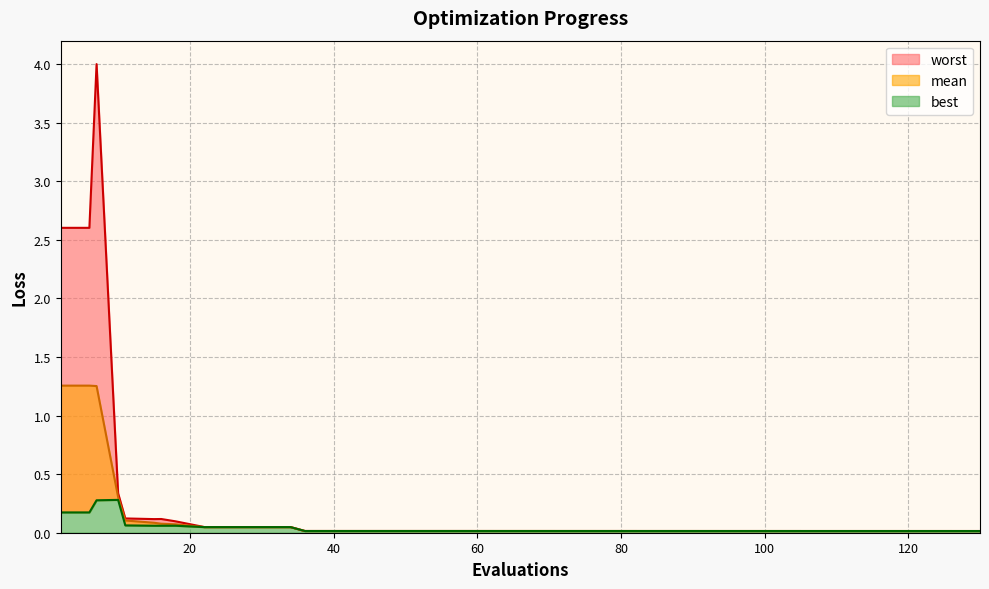

True or false: best and mean cross at least once.

False